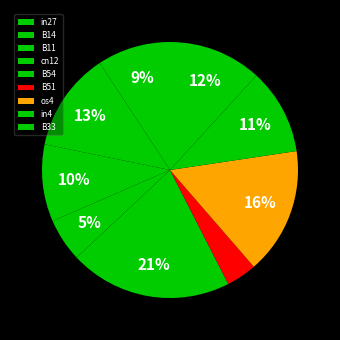

Count the number of slices in the pie.

9